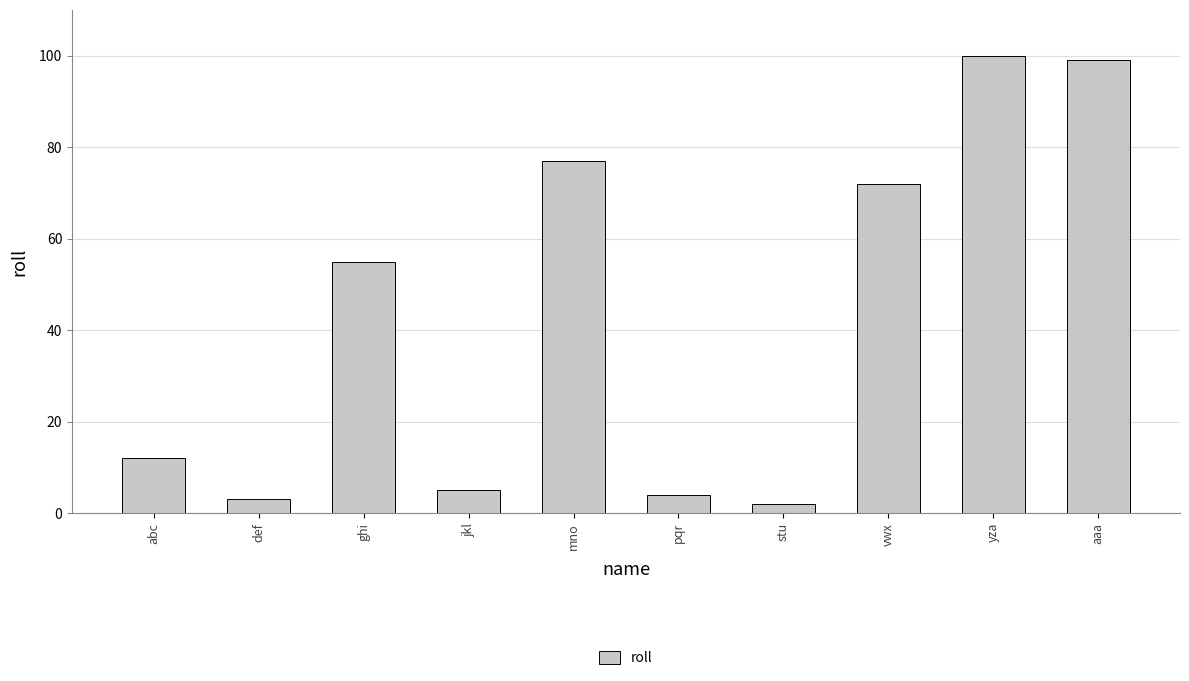

Reading right to left, extract all data points from this chart.

99	100	72	2	4	77	5	55	3	12